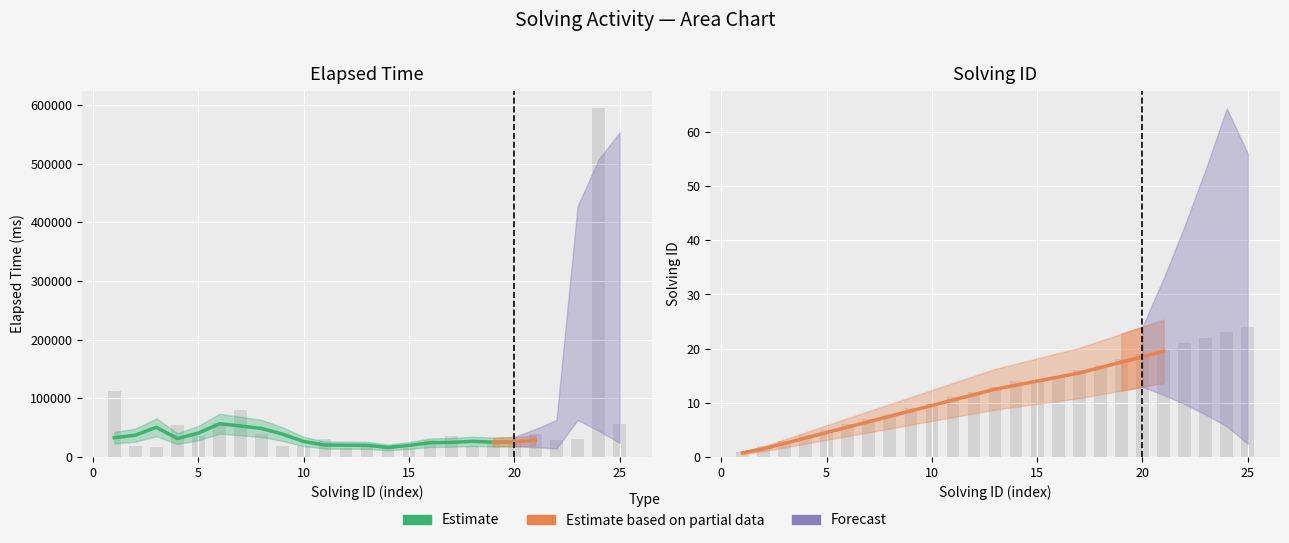

How many data points does each series have?

20